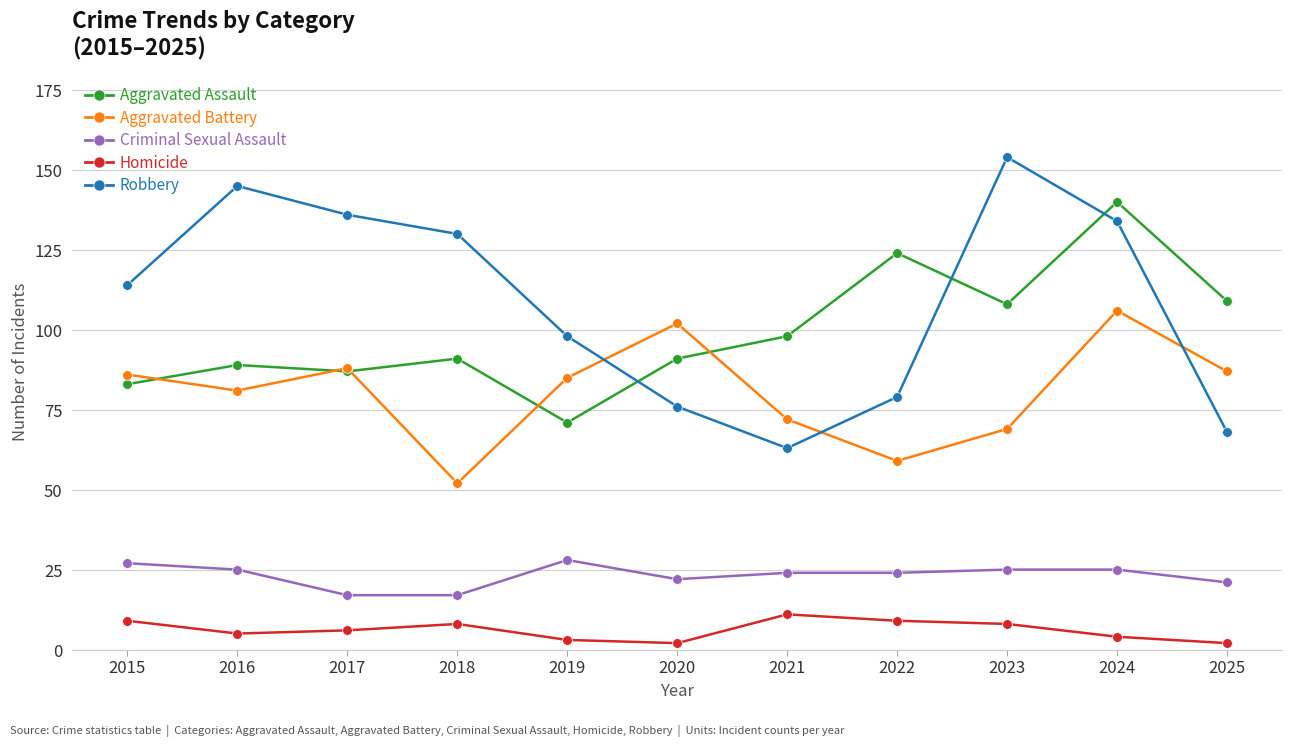

True or false: Aggravated Assault has more than 0 interior local peaks.

True